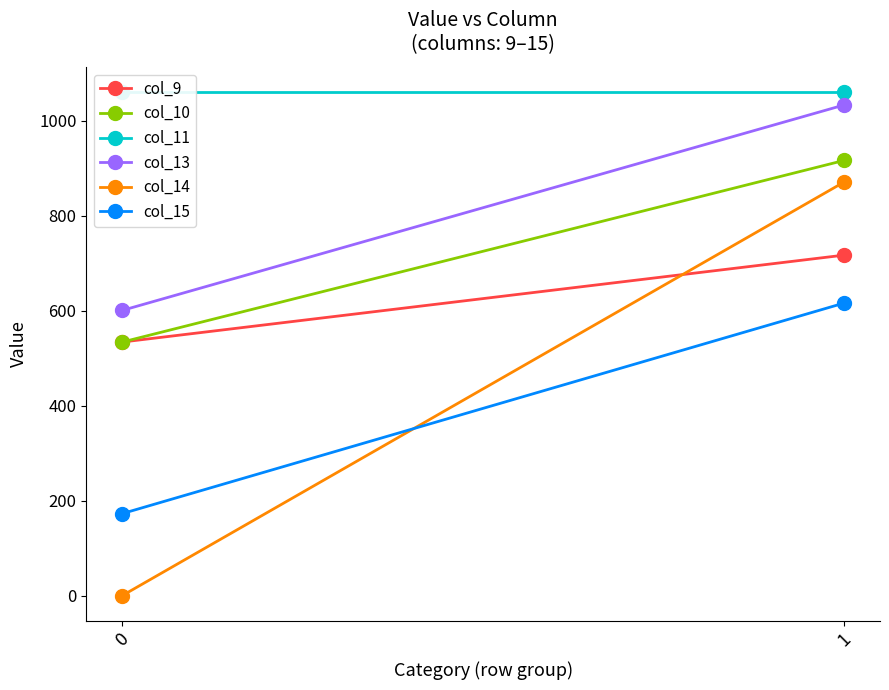

What is the minimum value for col_11?

1060.3